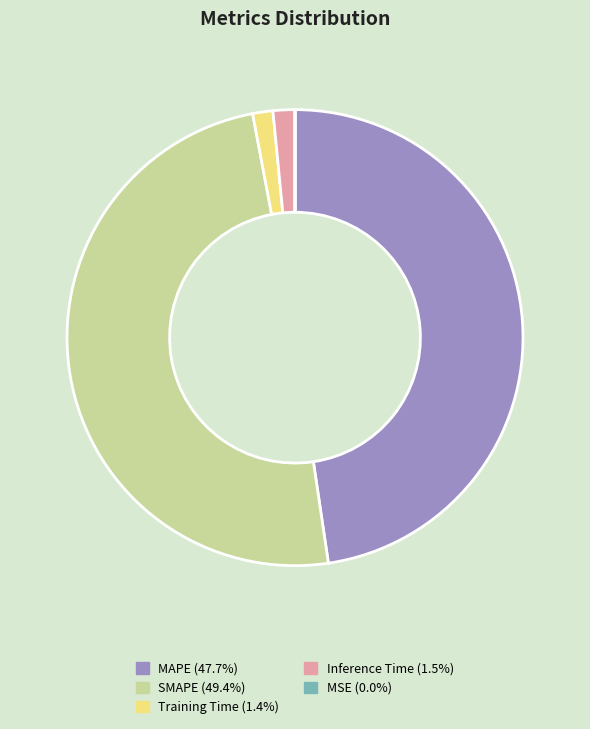

Is there a majority slice in this chart?

No